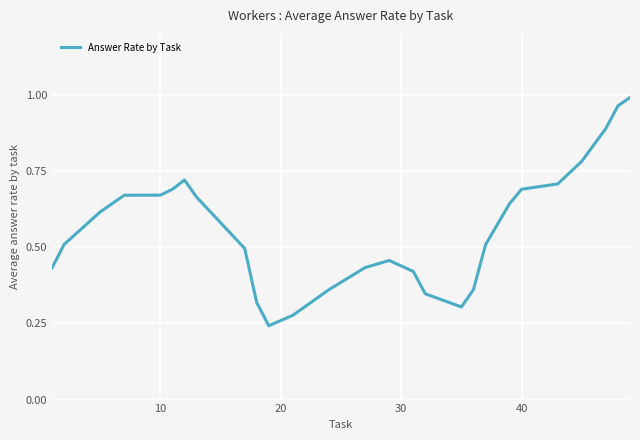

How many lines are shown in the chart?

1